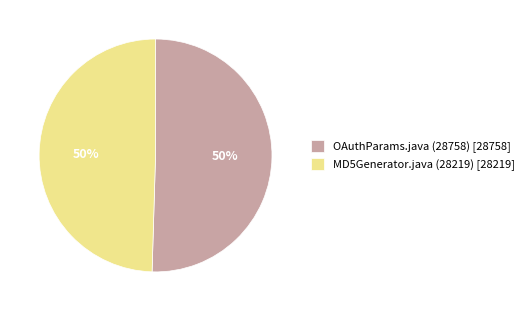

To the nearest percent, what portion does MD5Generator.java (28219) [28219] represent?

50%